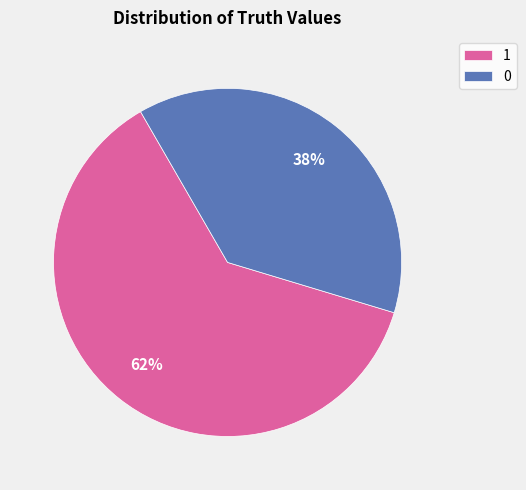

What is the largest slice in the pie chart?

1